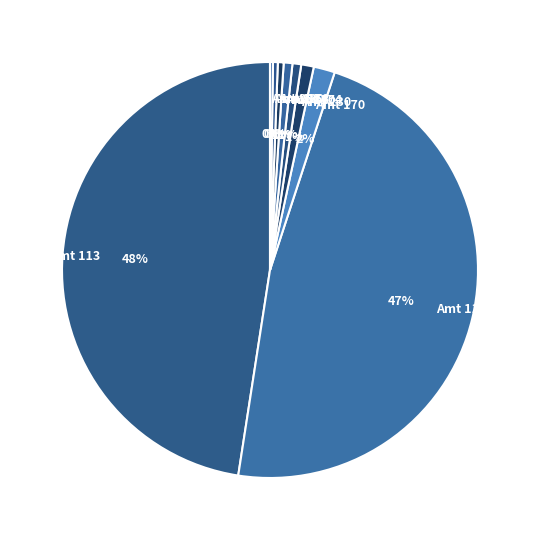

Does any single category account for the majority?

No